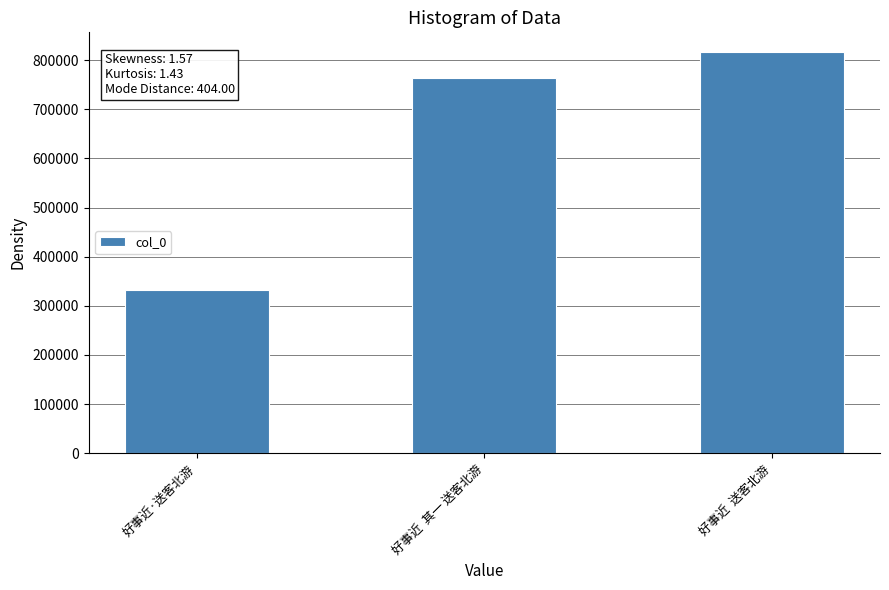

What is the smallest value displayed?

331748